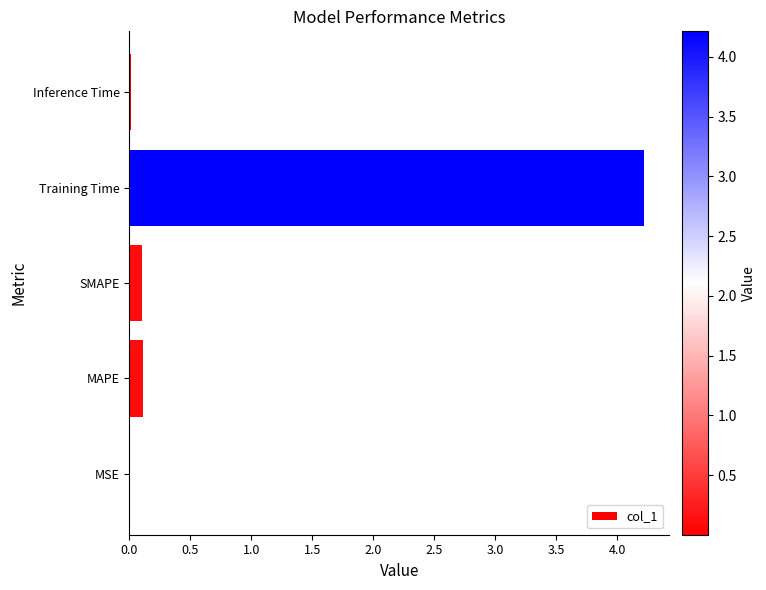

How many data points does each series have?

5